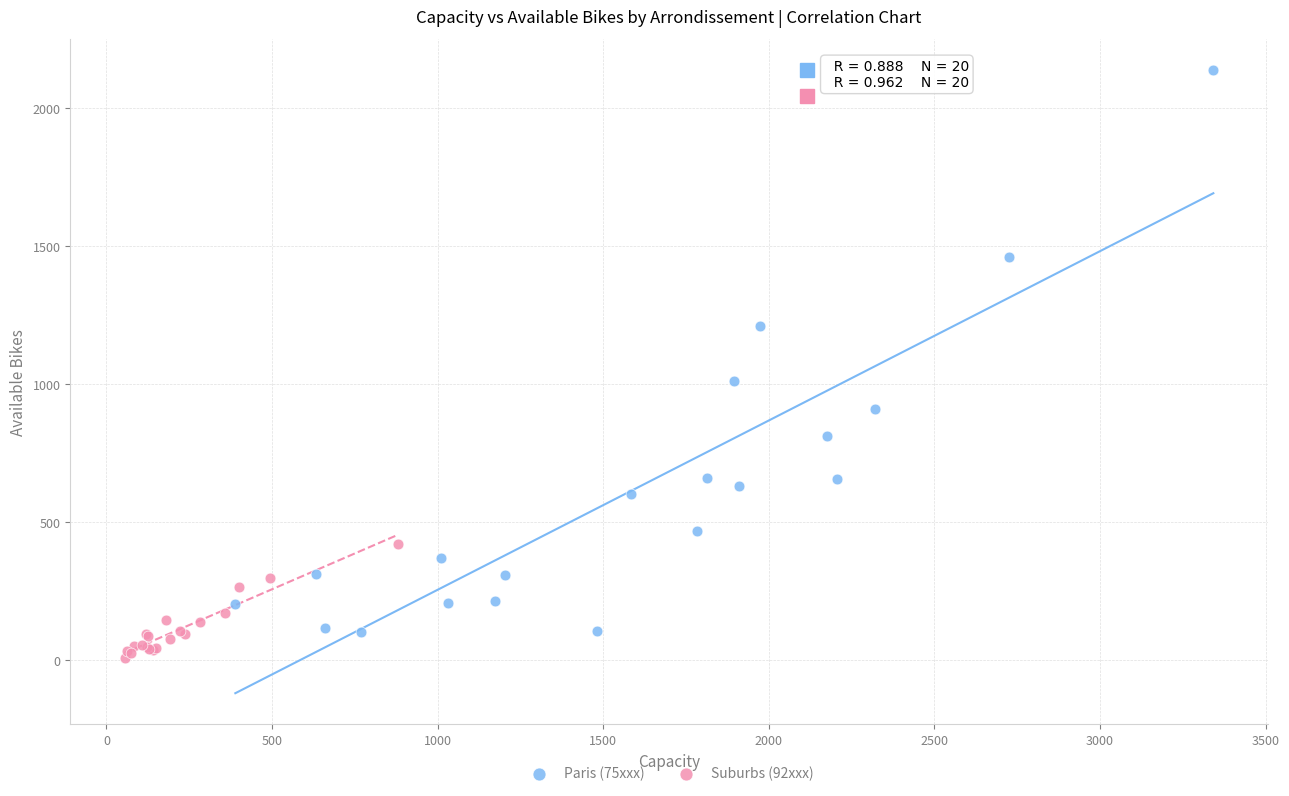

Which series contains the highest Y value?

Paris (75xxx)